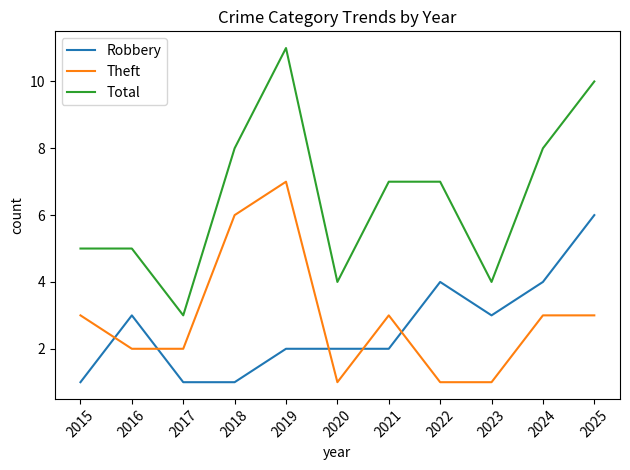

At which category does the chart reach its peak across all series?

2019